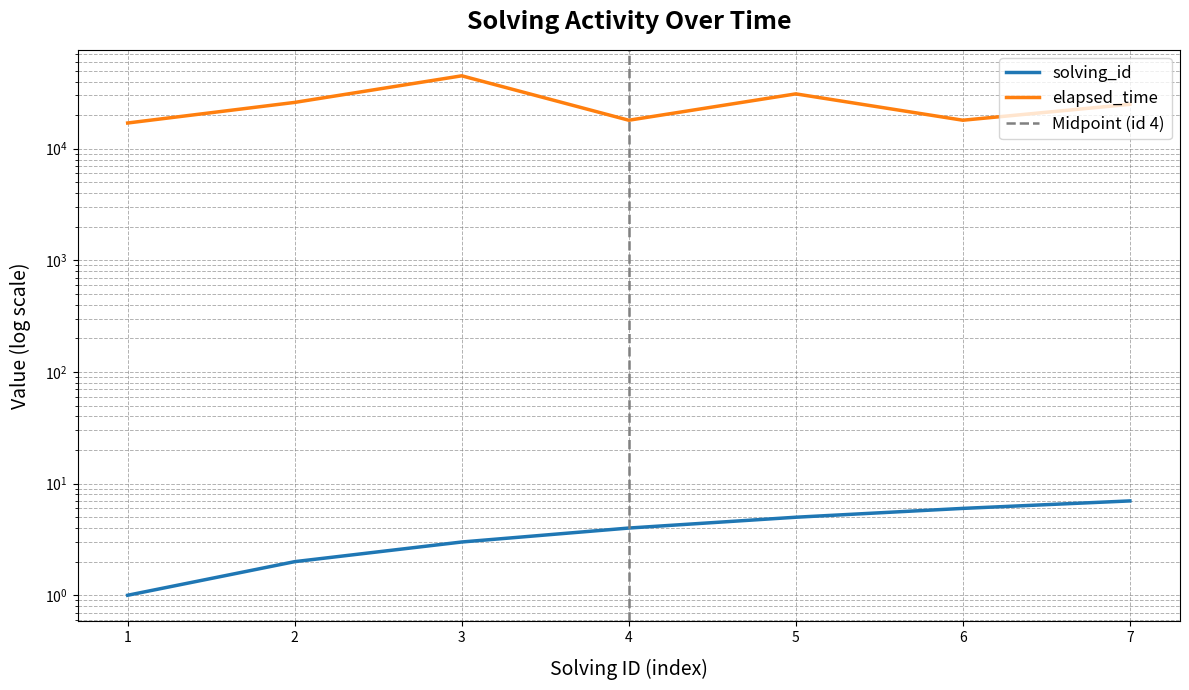

Between 5 and 3, which is larger?

5